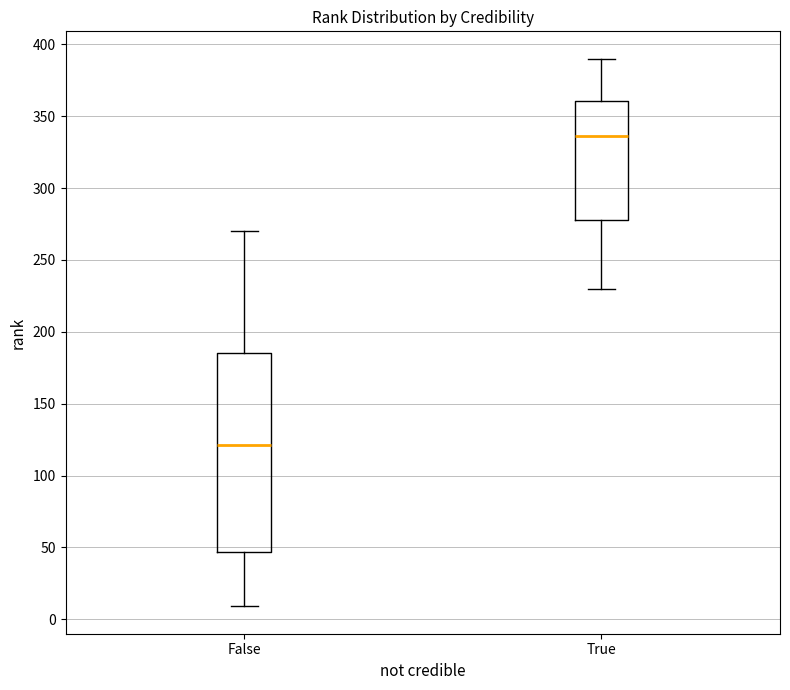

Where is the upper edge of the box for True on the y-axis? The values are not printed on the chart, so give them approximately, as read against the axis.

360